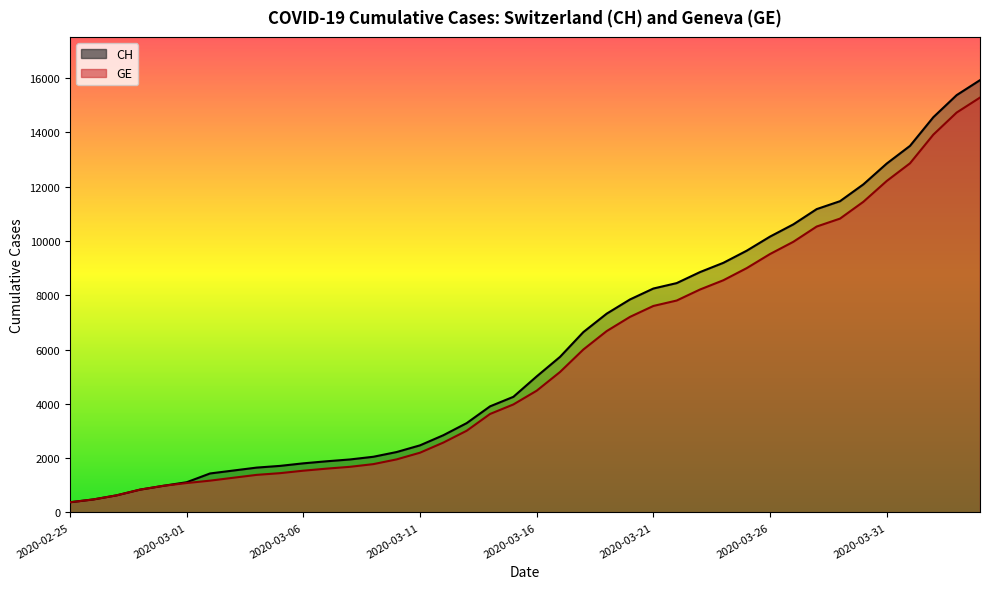

What is the label of the 15th point from the right?

2020-03-21